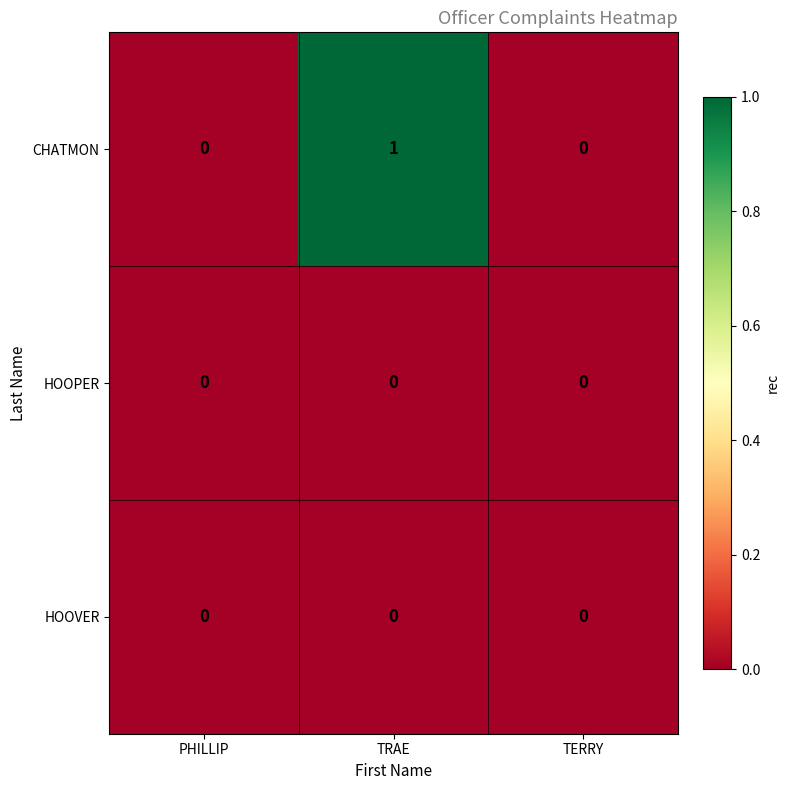

The value of HOOPER at PHILLIP is 0. True or false?

True